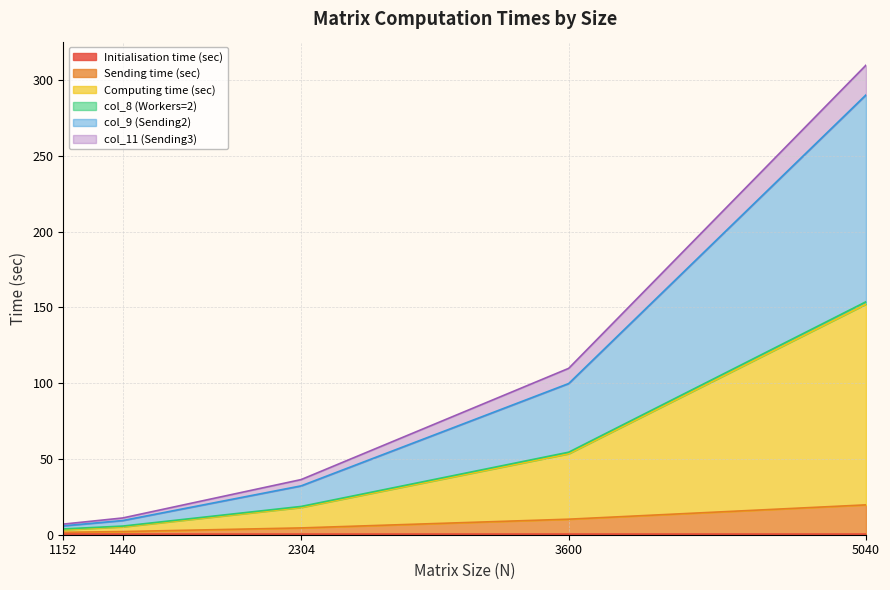

What is the spread (max minus min) of values at 1440?

10.6